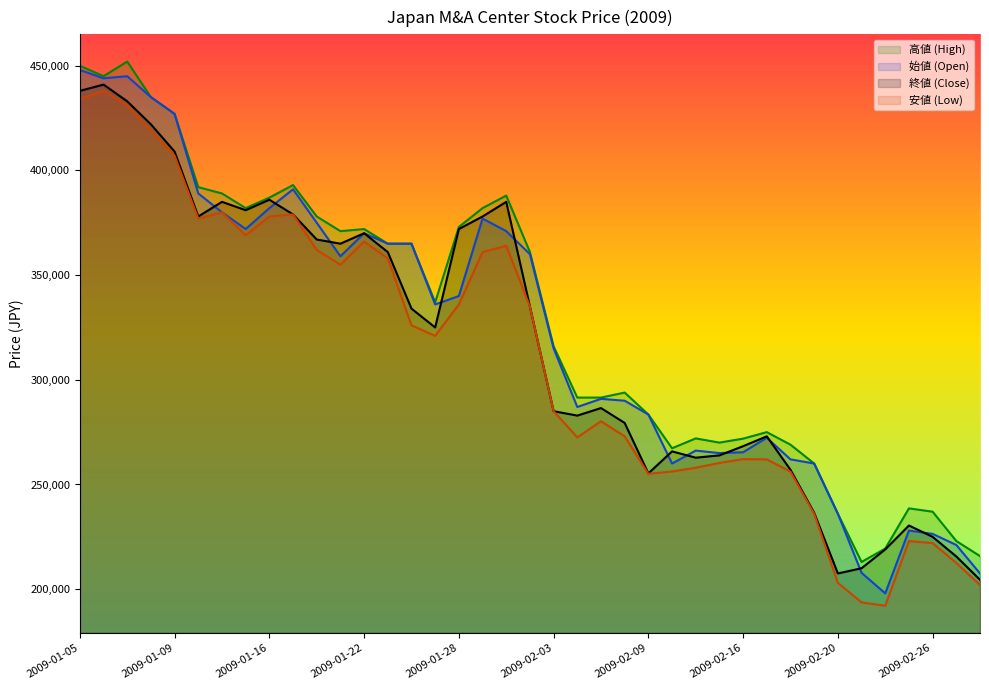

What is the spread (max minus min) of values at 2009-02-27?

10500